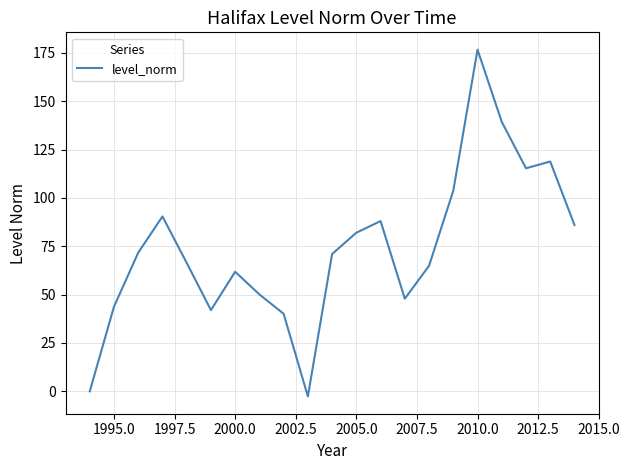

Does the chart display data point markers on the line(s)?

No